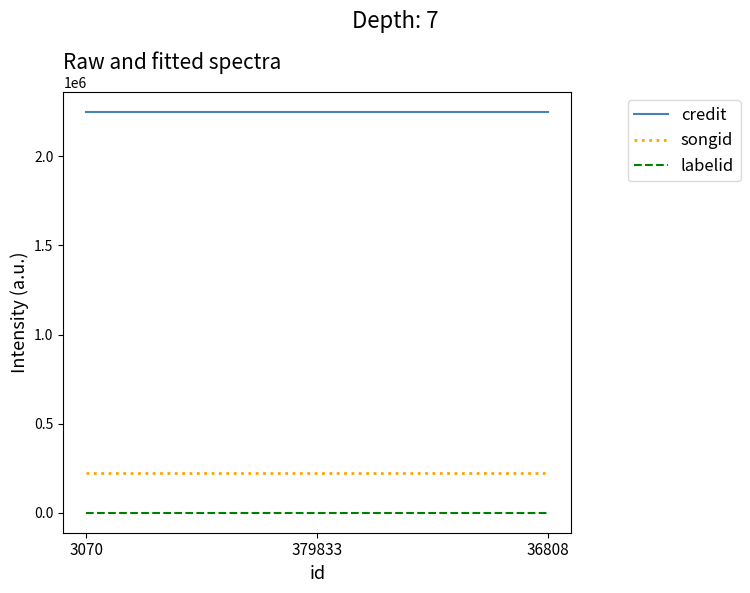

What is the lowest value of the labelid series?

1393